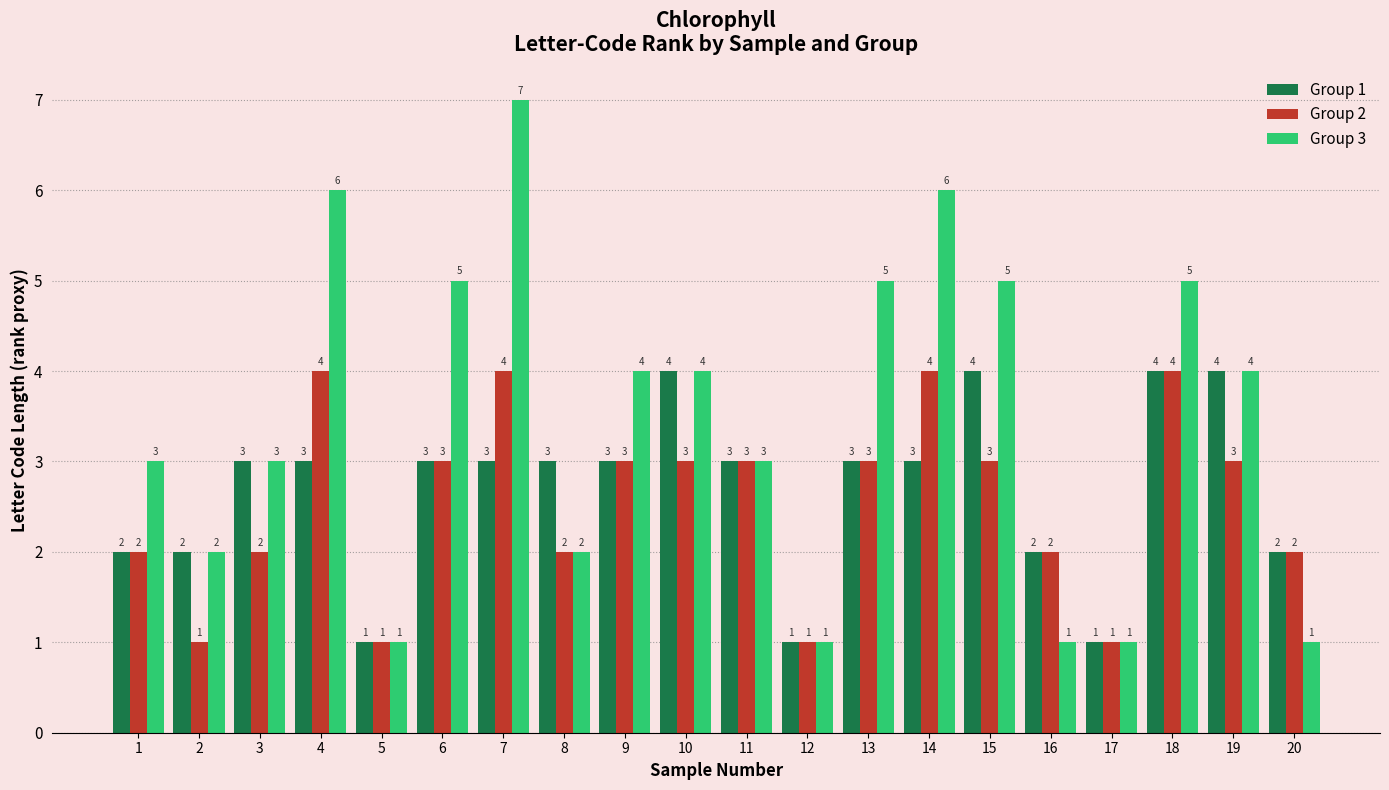

What is the difference between the second highest and second lowest values in the Group 2 series?

3